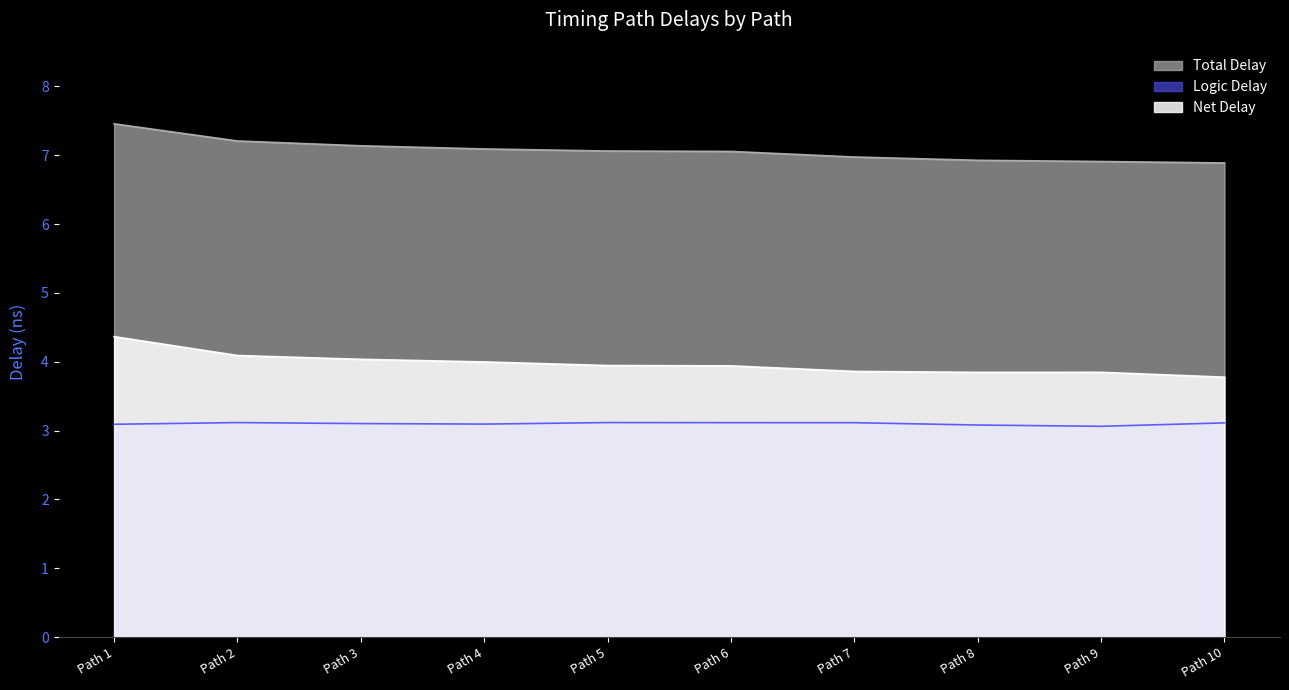

At which category is the sum across all series the highest?

Path 1